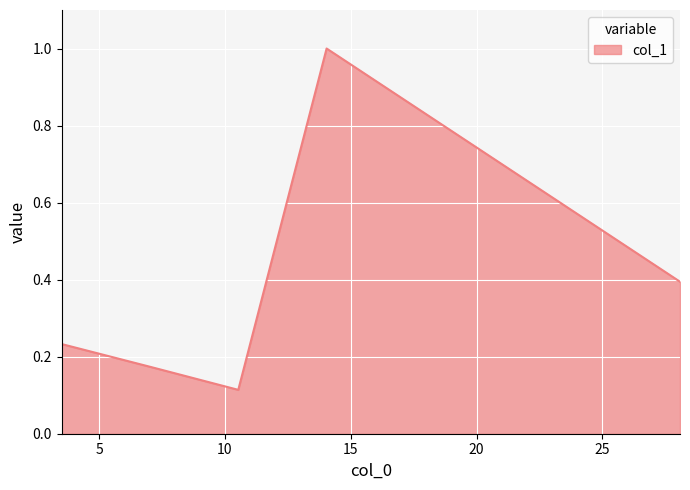

What is the maximum value shown in the chart?

1.0